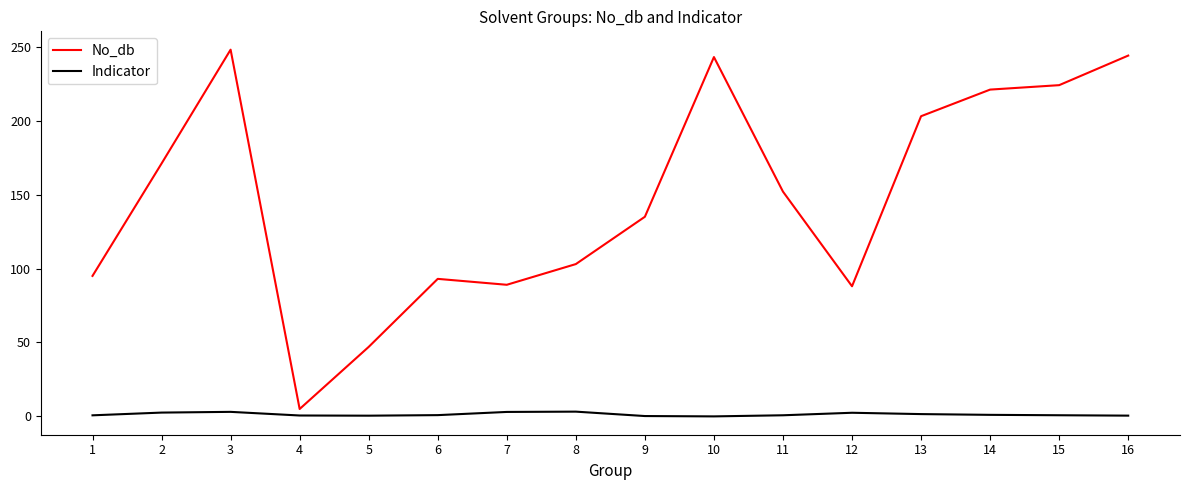

What is the minimum value for No_db?

5.0